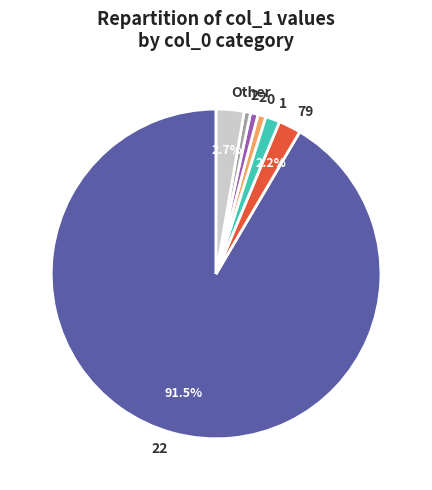

Is there any slice that represents more than half of the pie?

Yes